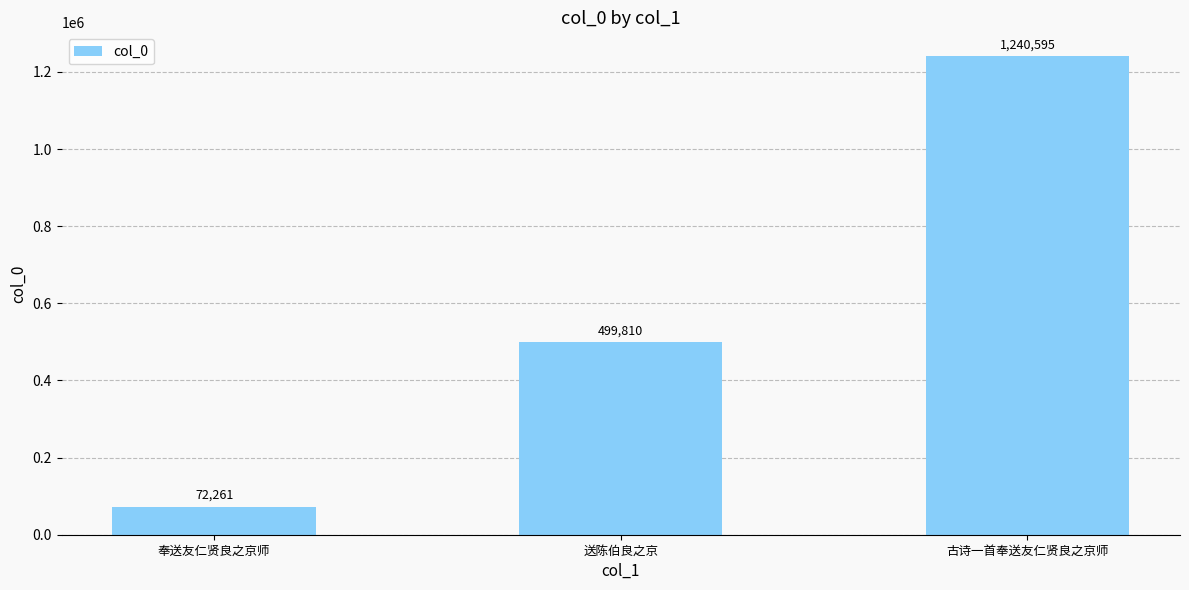

What is the label of the 2nd bar from the right?

送陈伯良之京